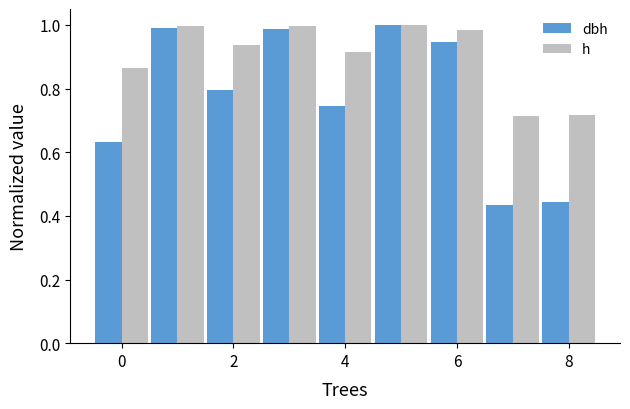

What is the average value of the dbh series?

0.8